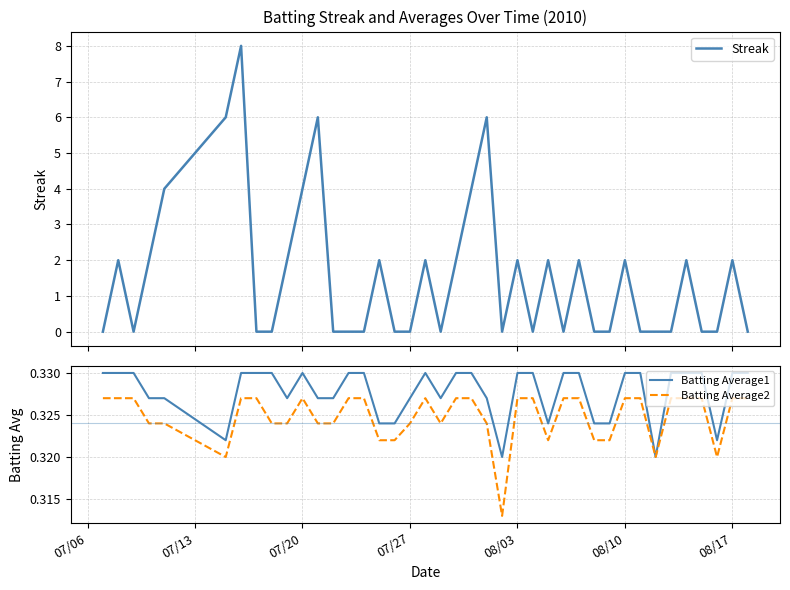

Does the chart have visible grid lines?

Yes